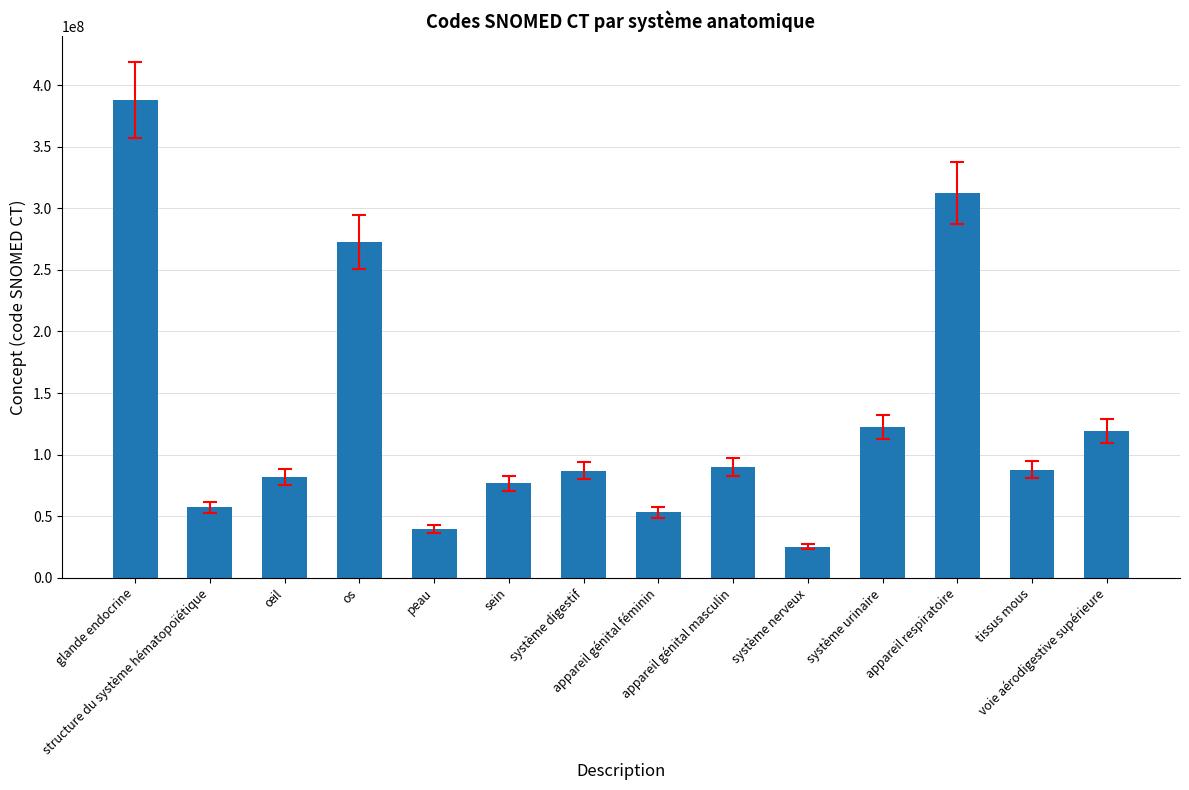

How many values are below 87784001?

7